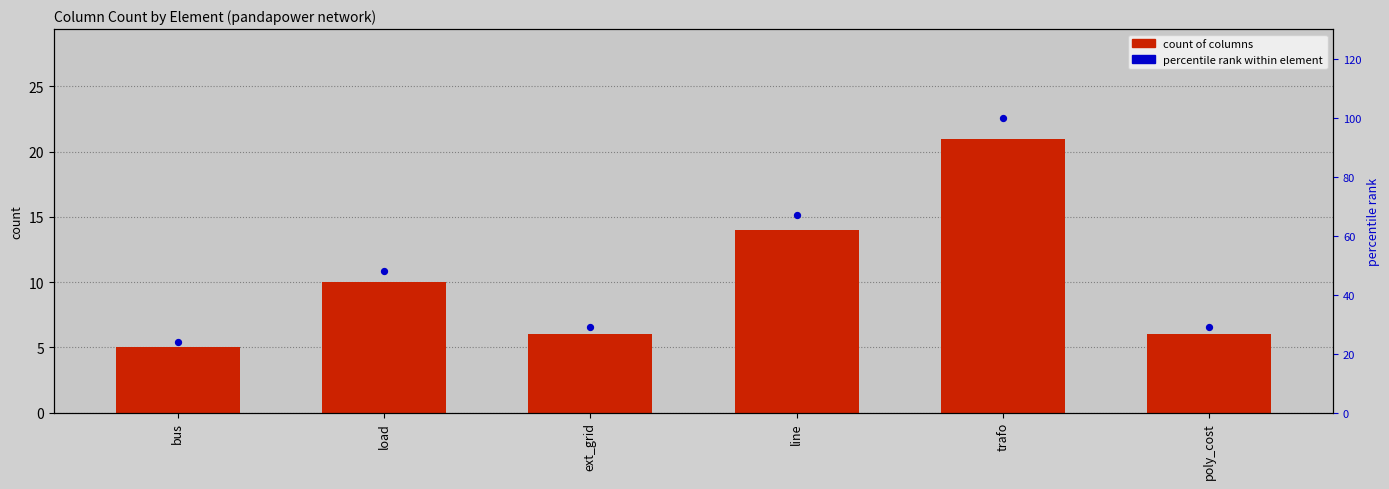

Which series reaches the maximum Y coordinate?

percentile rank within element